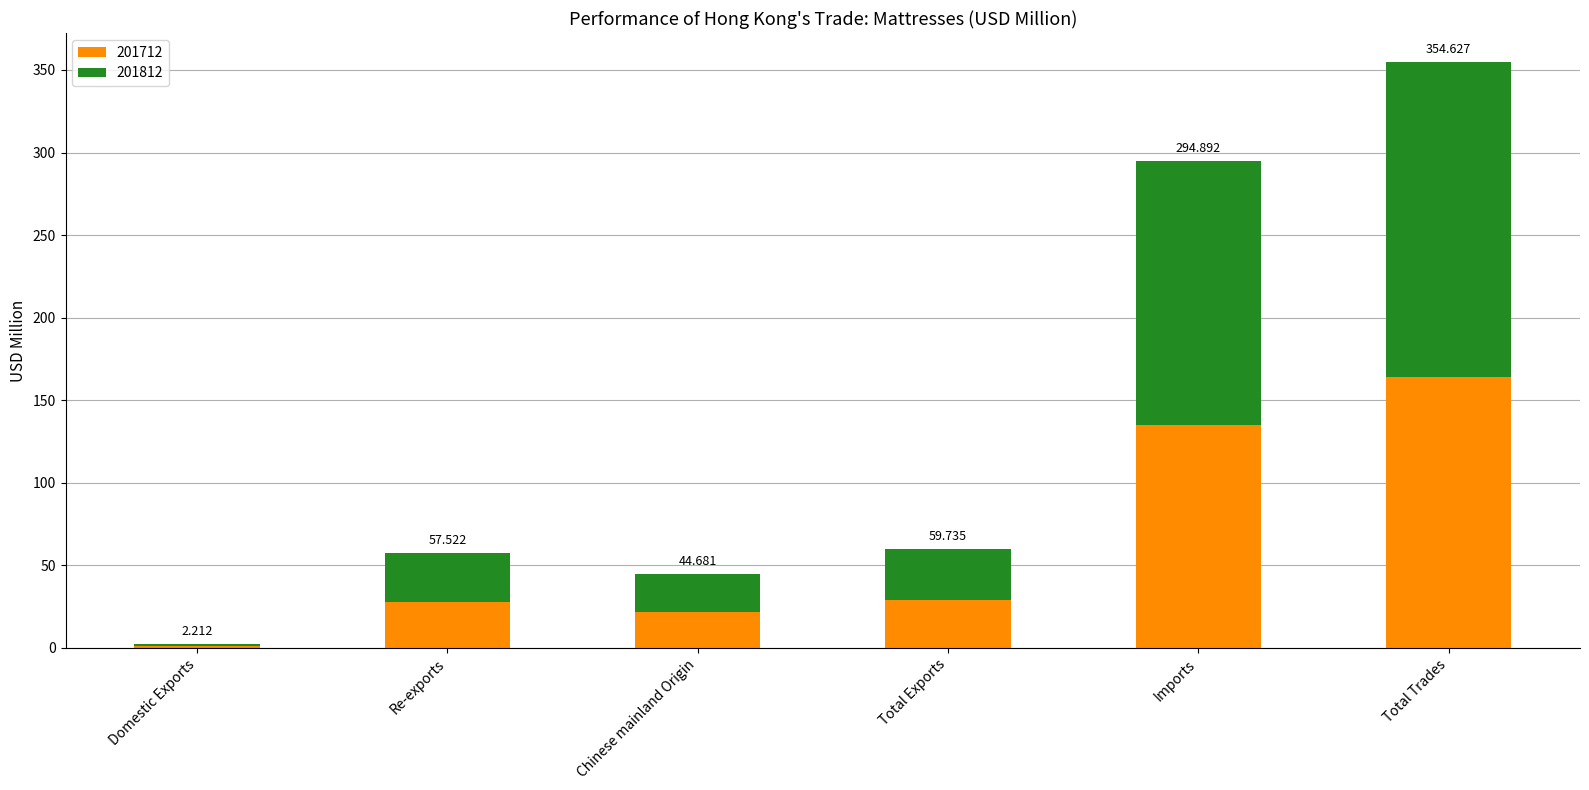

What are all the series names shown in the legend?

201712, 201812